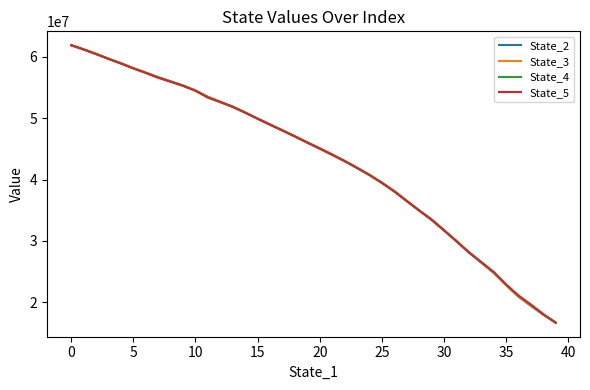

What is the greatest value displayed?

61916051.5